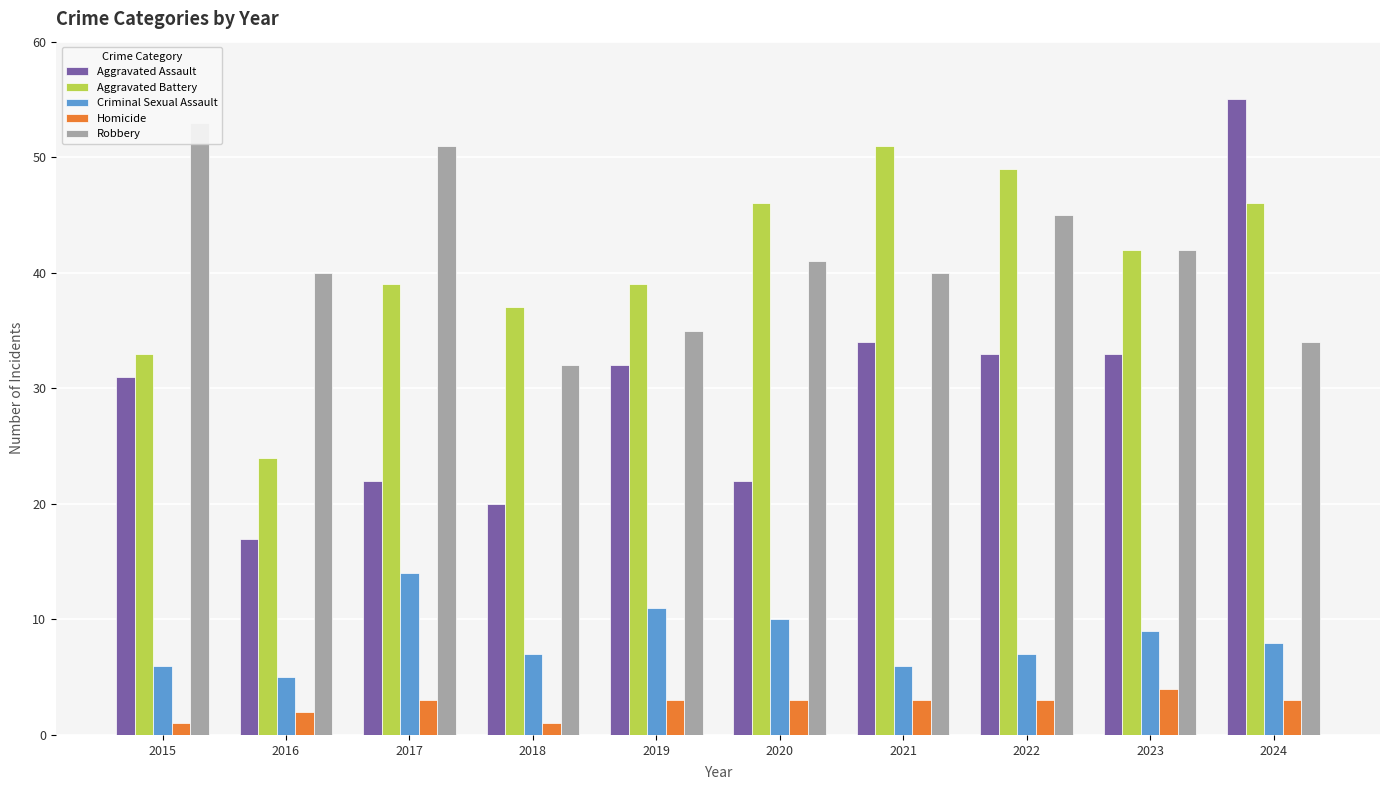

Rank the categories by Homicide value from highest to lowest.

2023, 2017, 2019, 2020, 2021, 2022, 2024, 2016, 2015, 2018